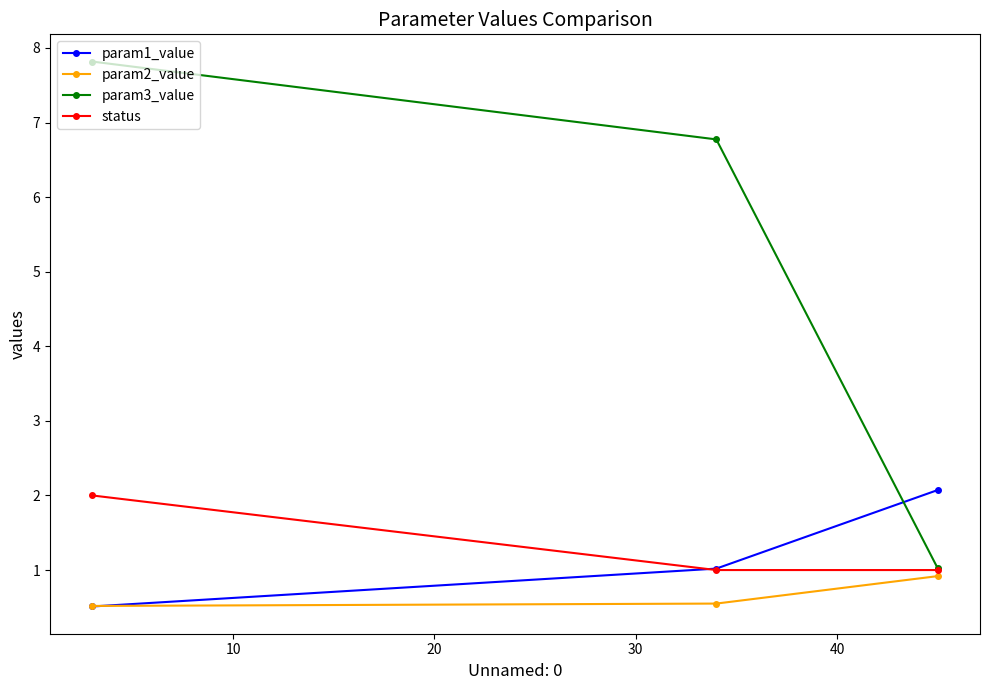

Which series has the widest spread of values?

param3_value